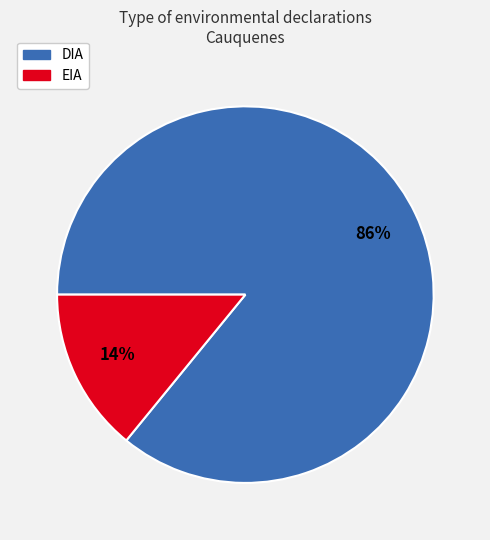

Combined, do DIA and EIA account for over 50%?

Yes